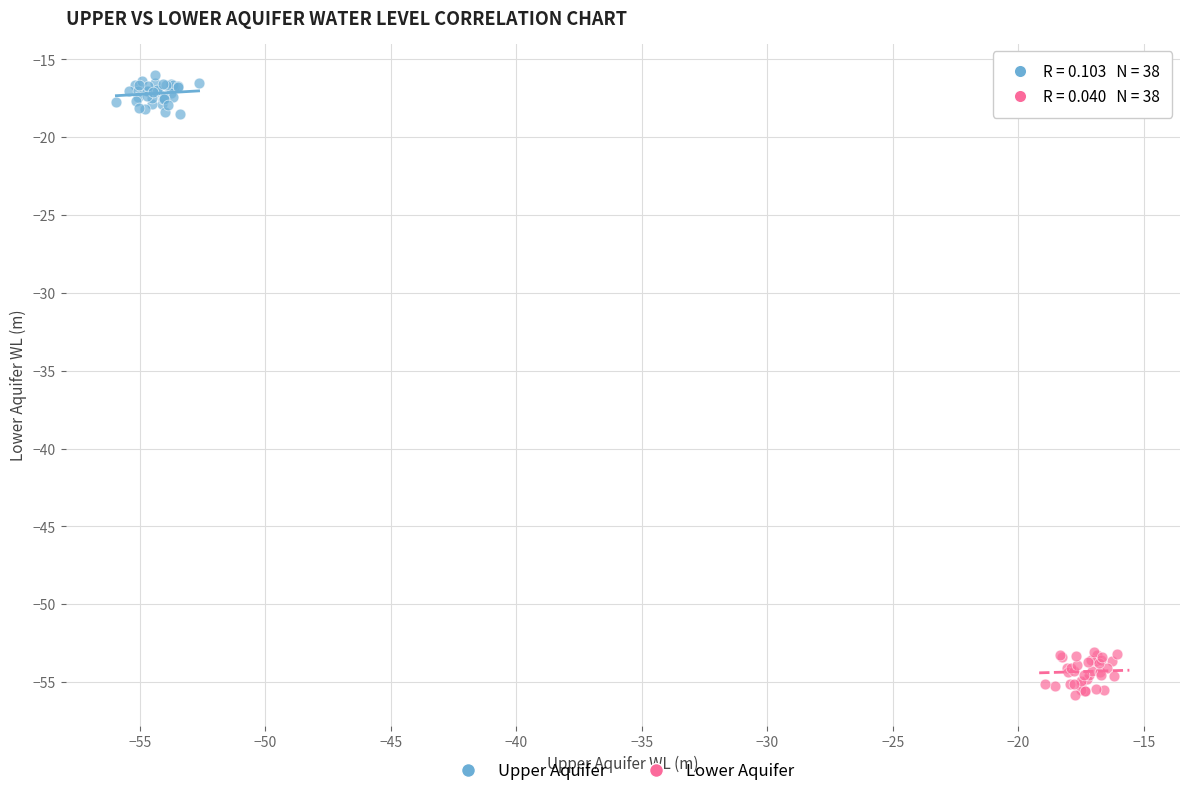

Which series contains the highest Y value?

Upper Aquifer